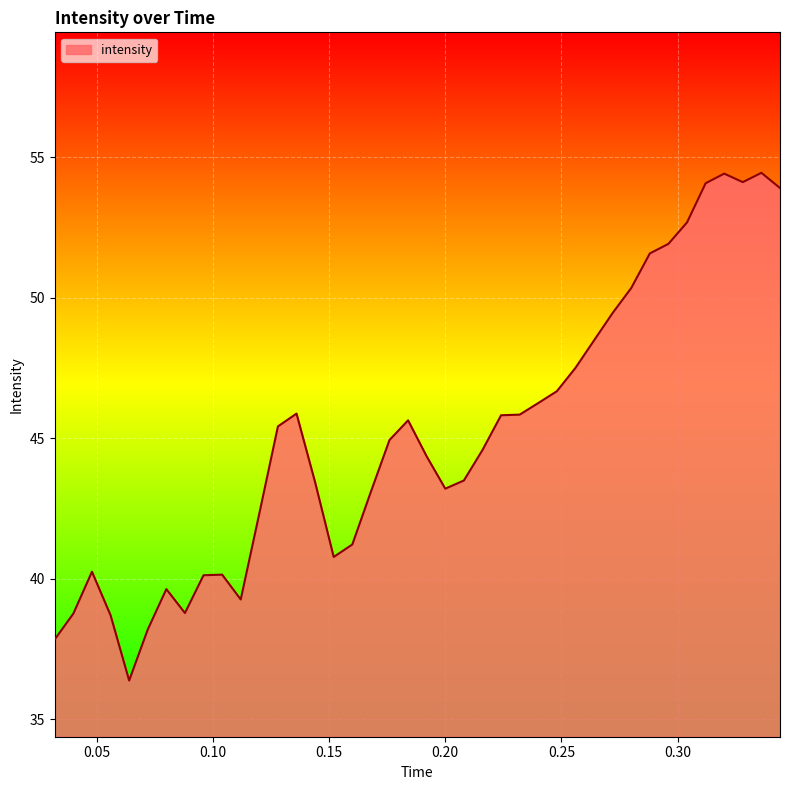

What is the smallest value displayed?

36.4